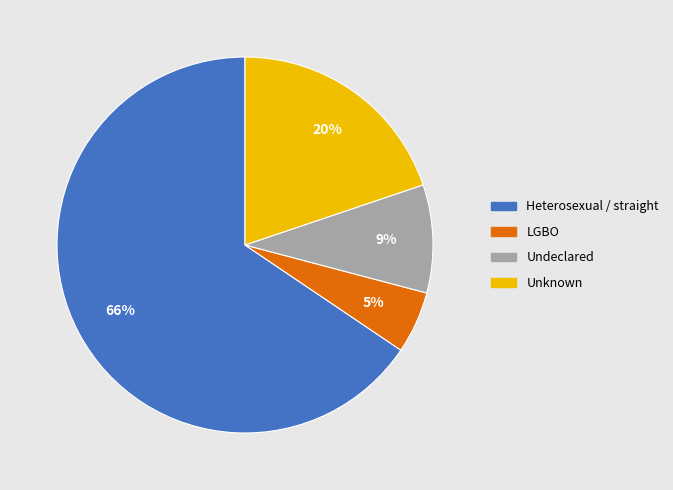

Is there a majority slice in this chart?

Yes